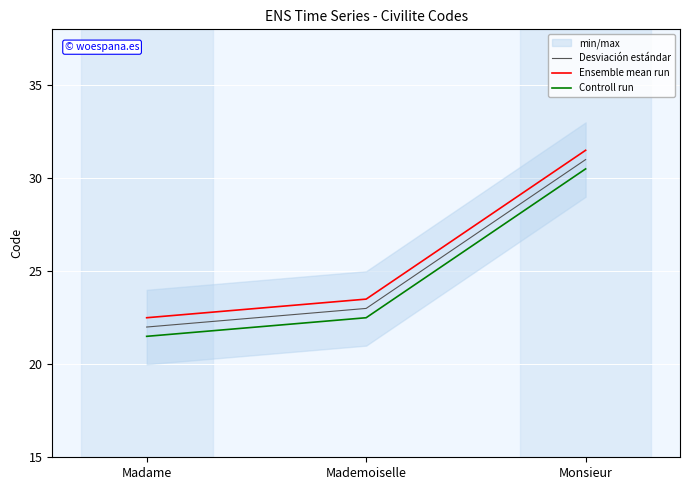

What is the label of the 1st point from the right?

Monsieur